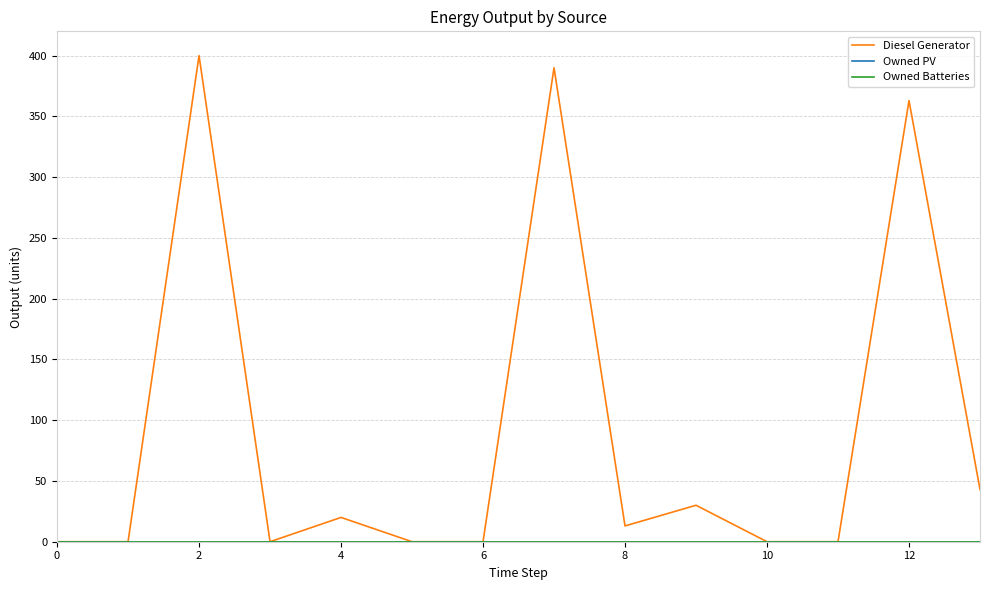

Reading left to right, list all the values displayed in this chart.

Diesel Generator: 0	0	400	0	20	0	0	390	13	30	0	0	363	43
Owned PV: 0	0	0	0	0	0	0	0	0	0	0	0	0	0
Owned Batteries: 0	0	0	0	0	0	0	0	0	0	0	0	0	0